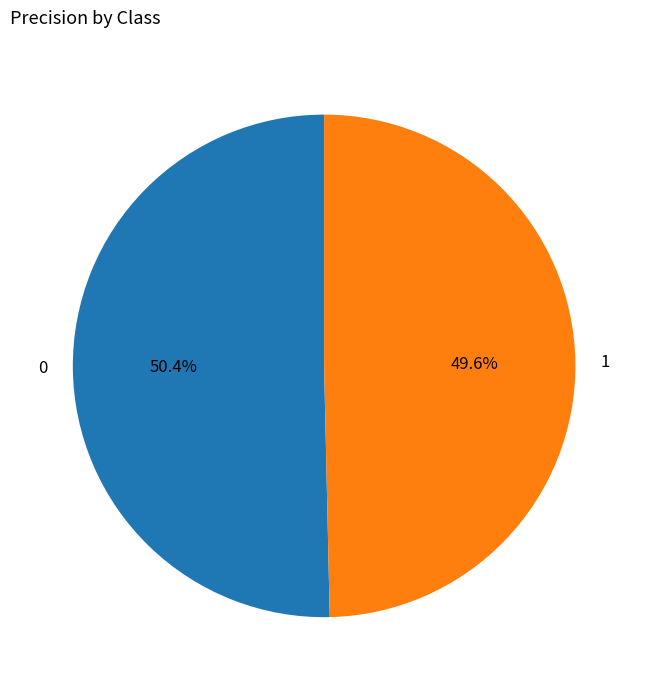

To the nearest percent, what is the difference between the largest and smallest slice percentages?

1%